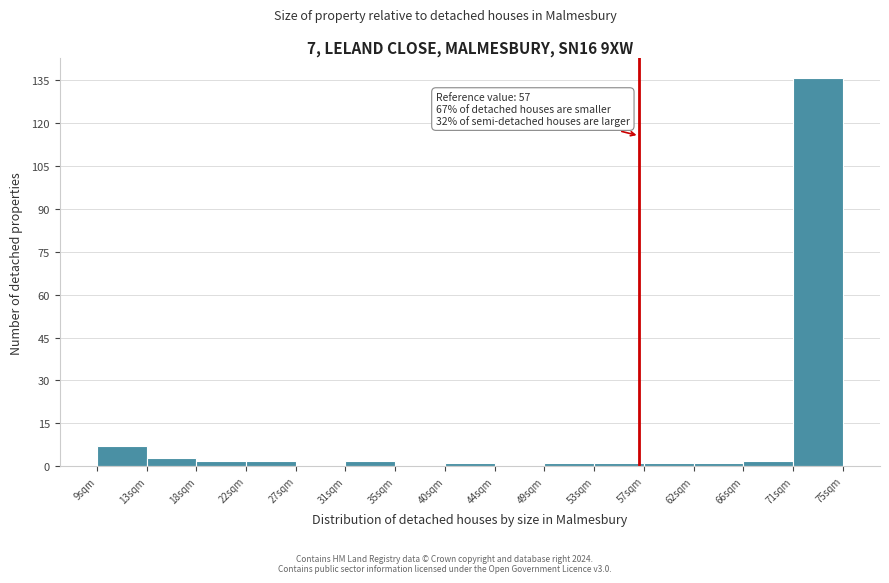

Which range on the x-axis has the tallest bar?

70.6 to 75.0